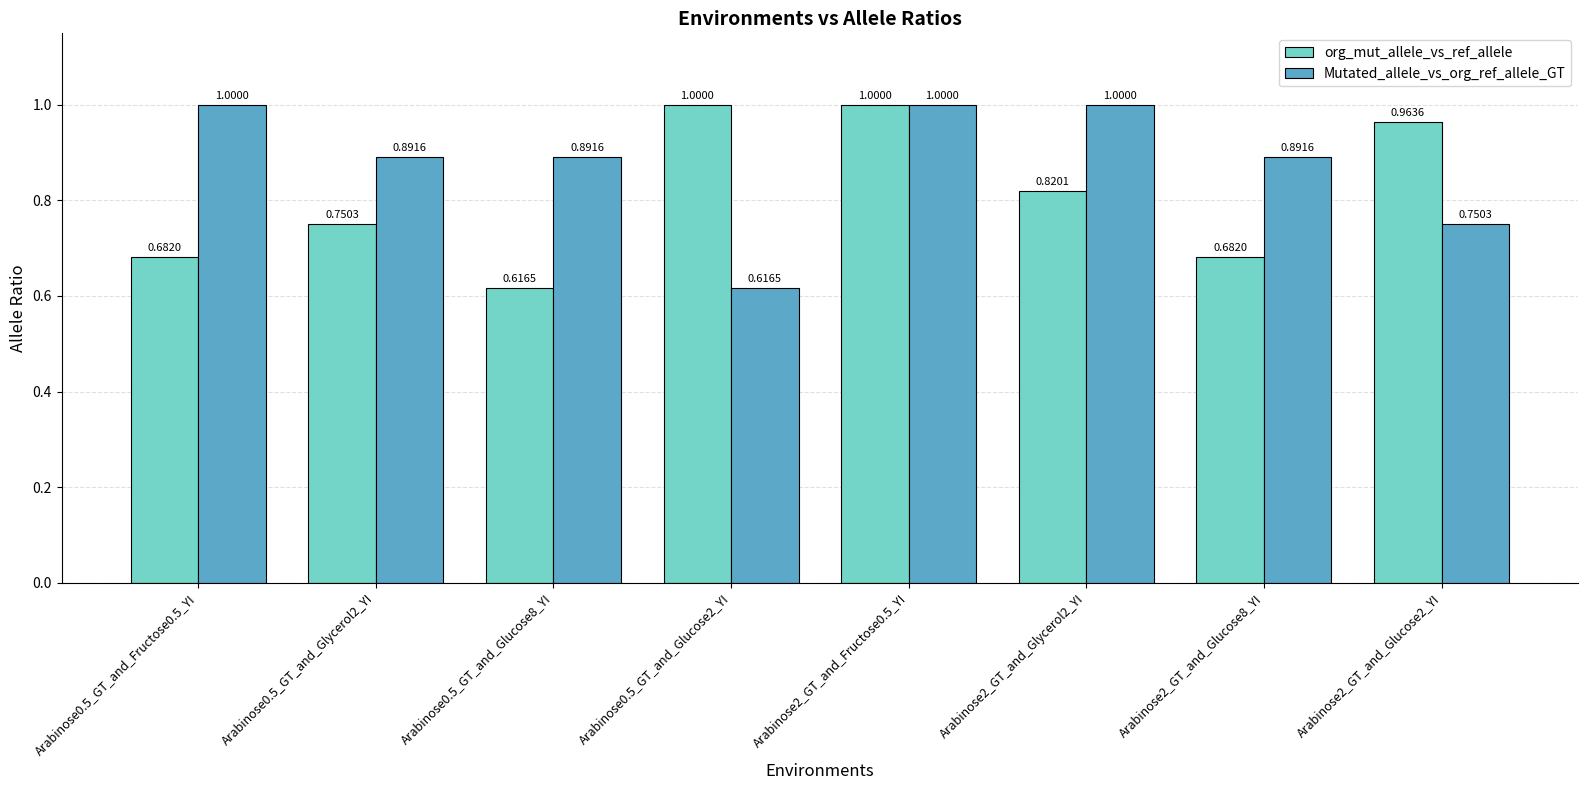

Rank the series by their average value, from lowest to highest.

org_mut_allele_vs_ref_allele, Mutated_allele_vs_org_ref_allele_GT